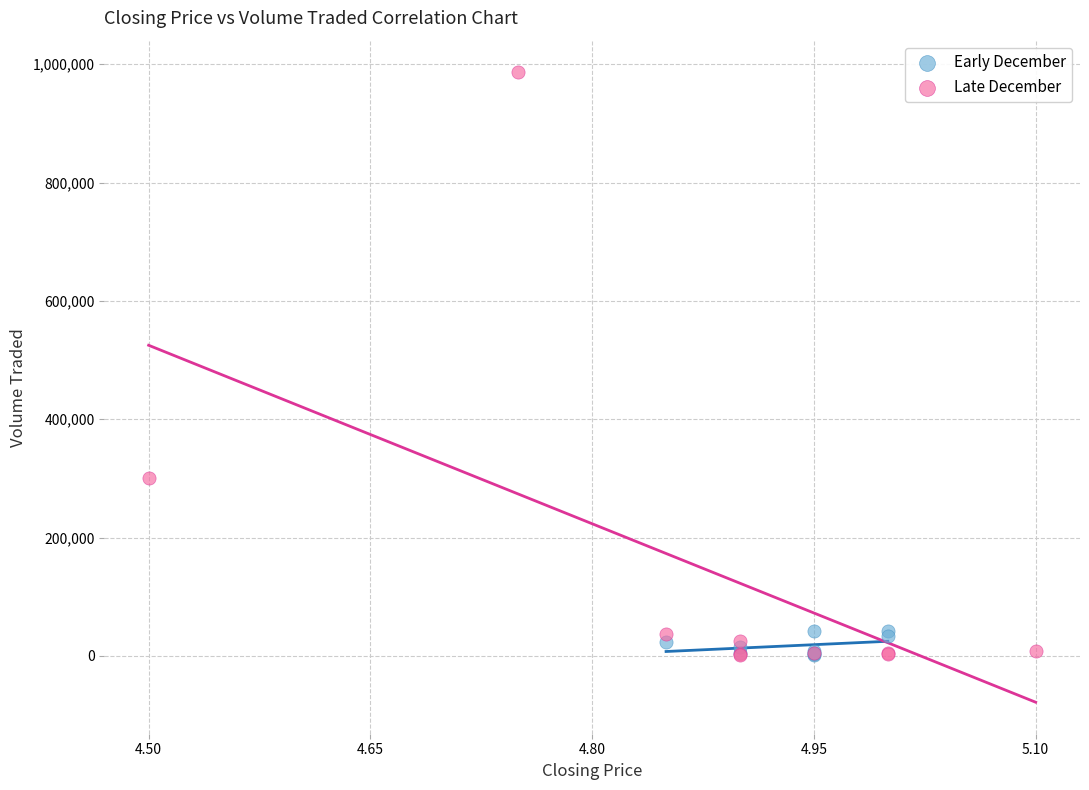

Which series reaches the maximum Y coordinate?

Late December